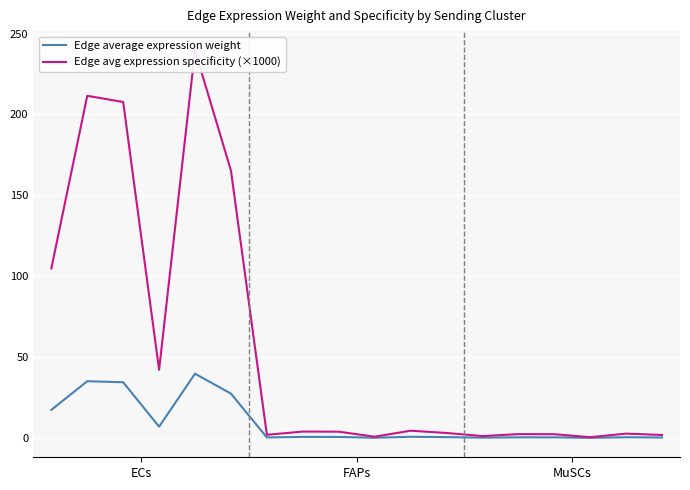

Which series has the widest spread of values?

Edge avg expression specificity (×1000)